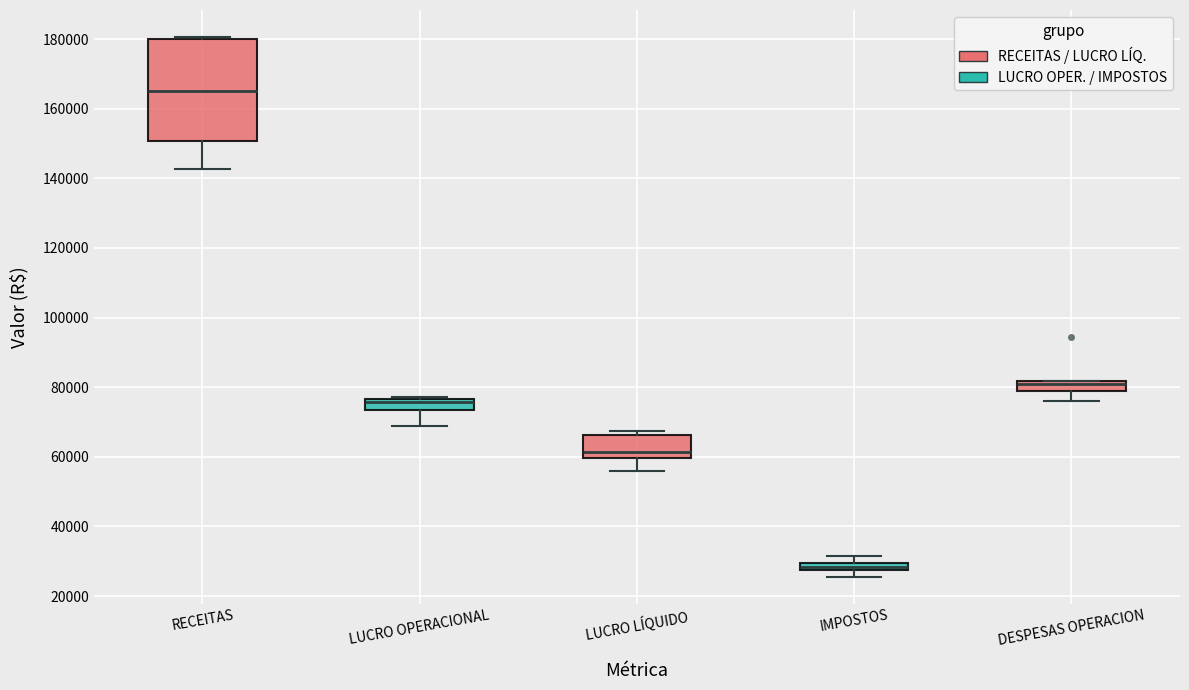

Where does the lower whisker of the box for LUCRO OPERACIONAL end on the y-axis? The values are not printed on the chart, so give them approximately, as read against the axis.

68000